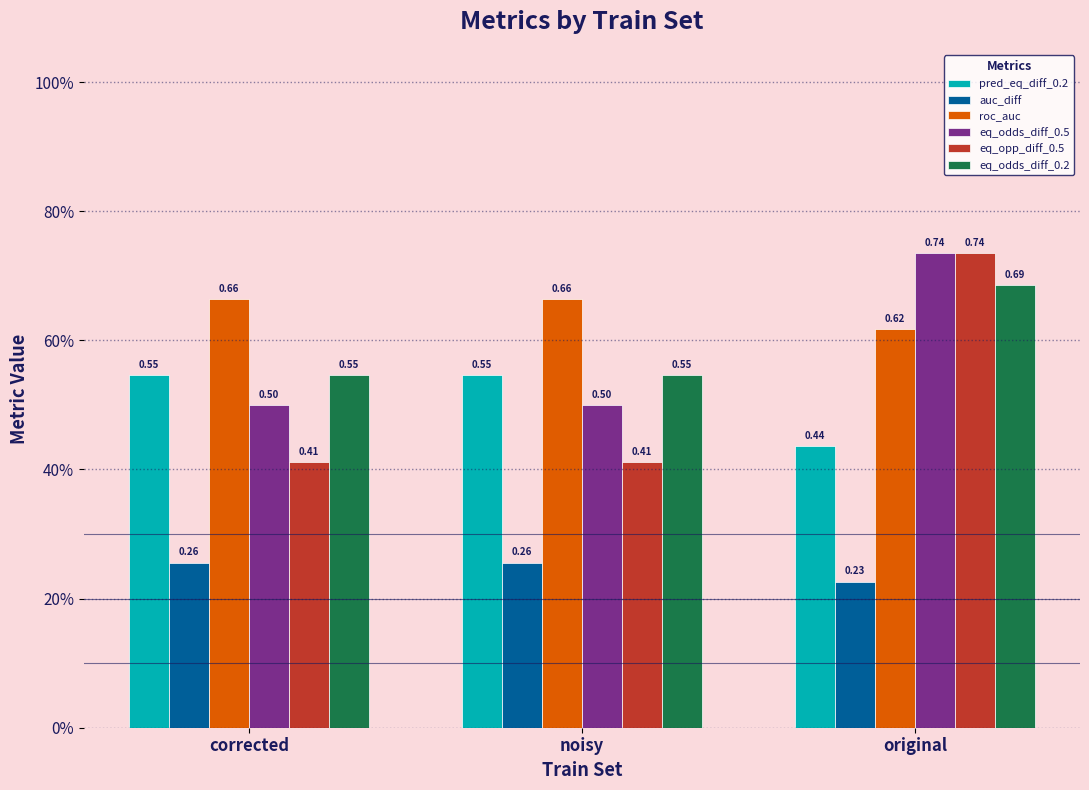

Which category has the highest value in the eq_opp_diff_0.5 series?

original